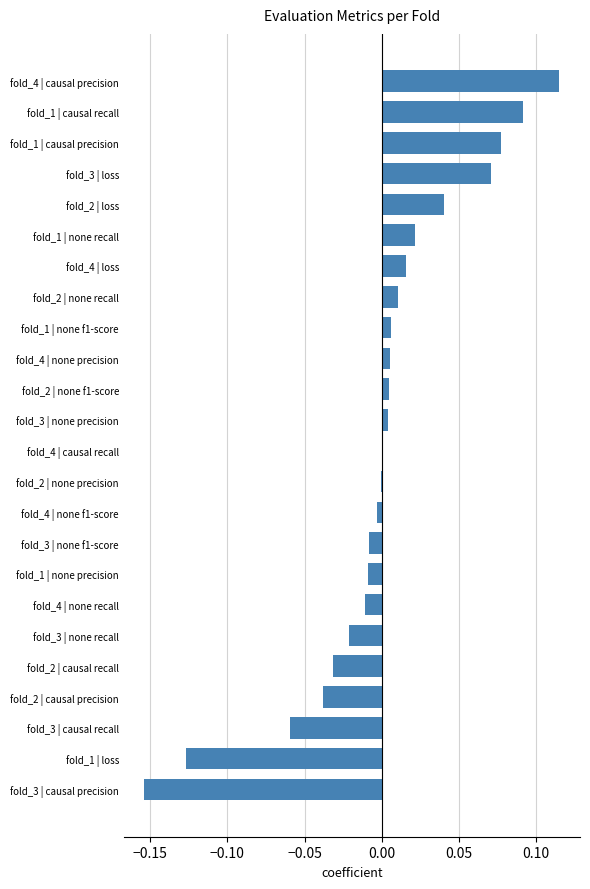

Between fold_1 | none recall and fold_1 | causal precision, which is larger?

fold_1 | causal precision